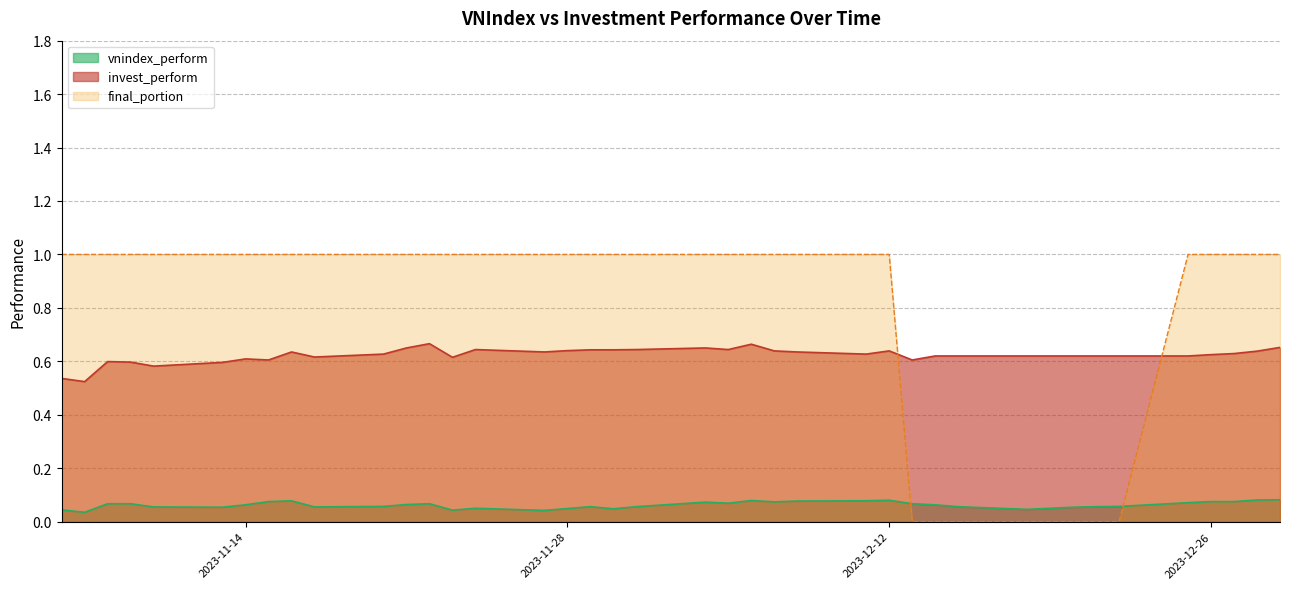

At how many categories does at least one series exceed 0?

40